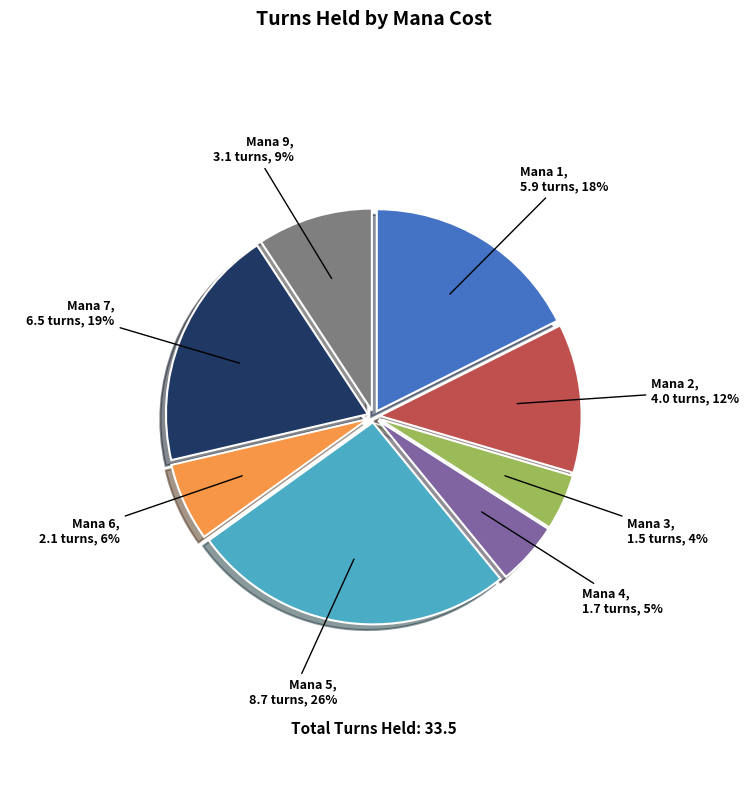

To the nearest percent, what is the average slice percentage?

12%